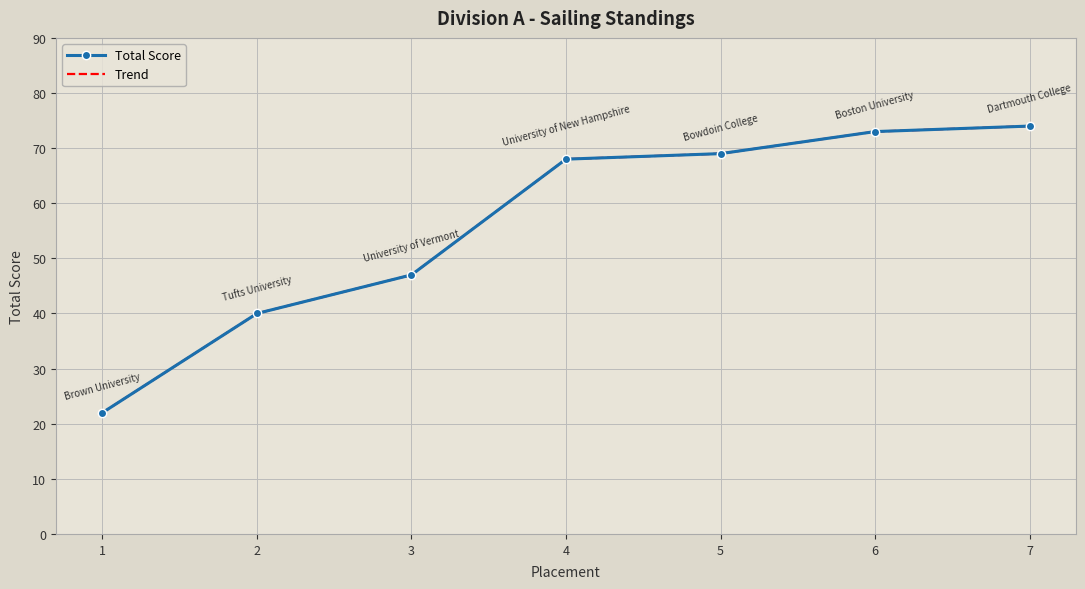

Between 2 and 3, which series saw the biggest shift?

Total Score